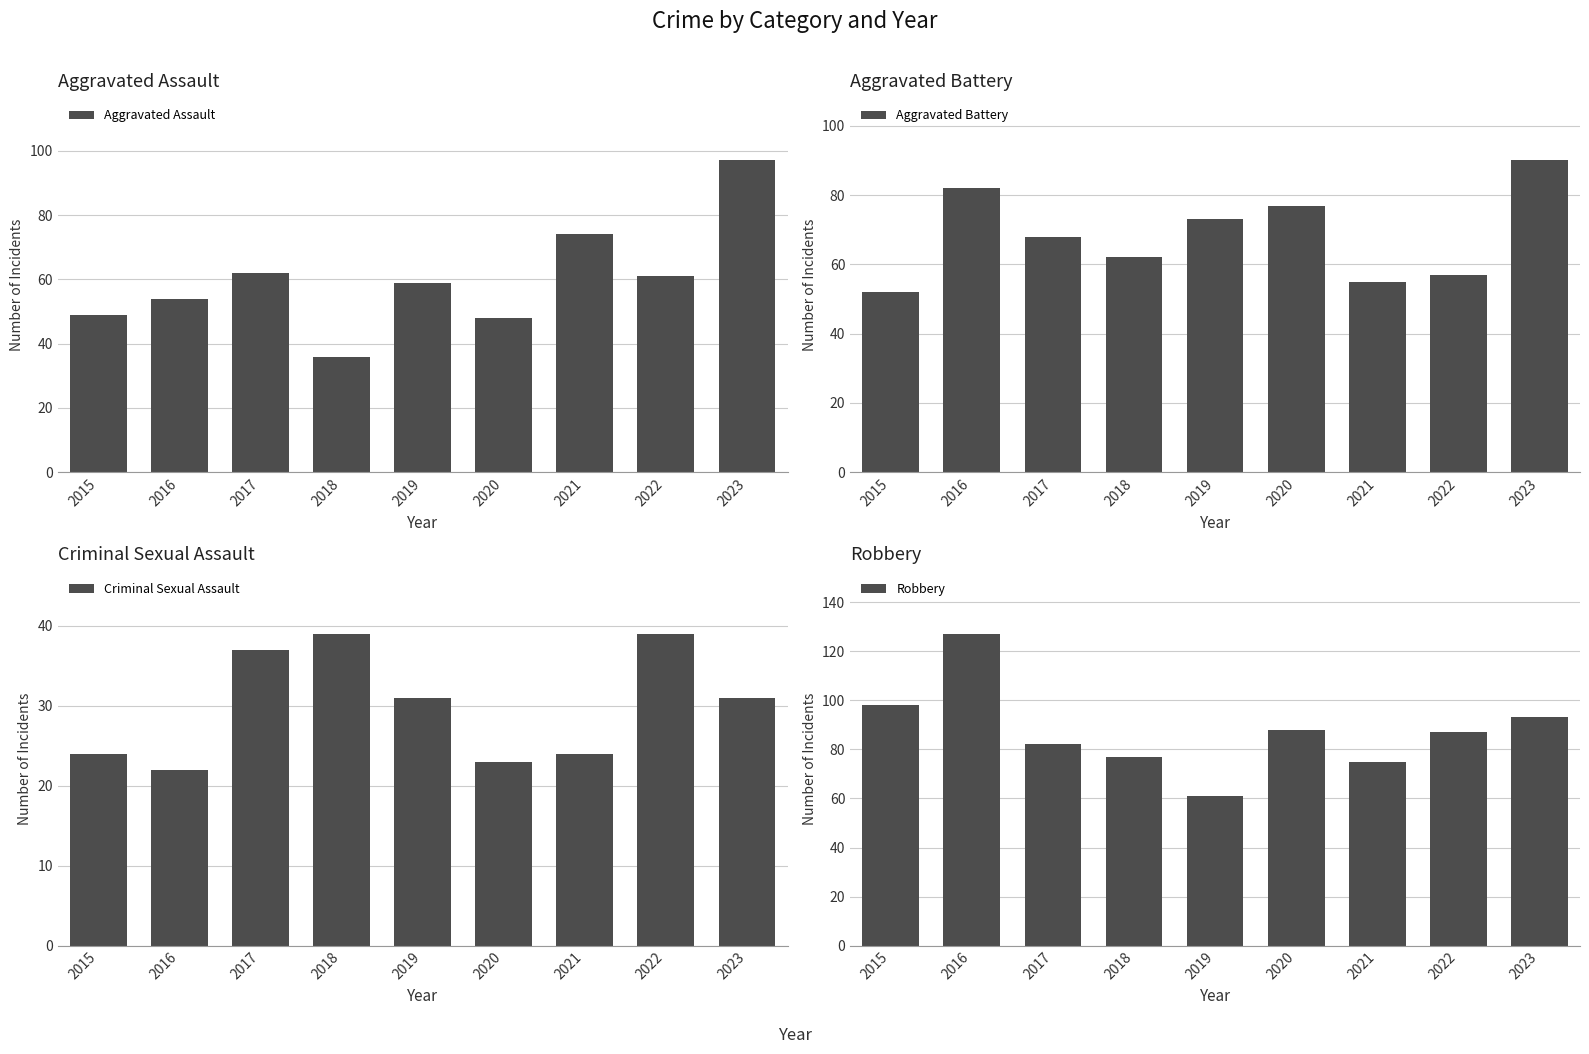

What is the average value of the Criminal Sexual Assault series?

30